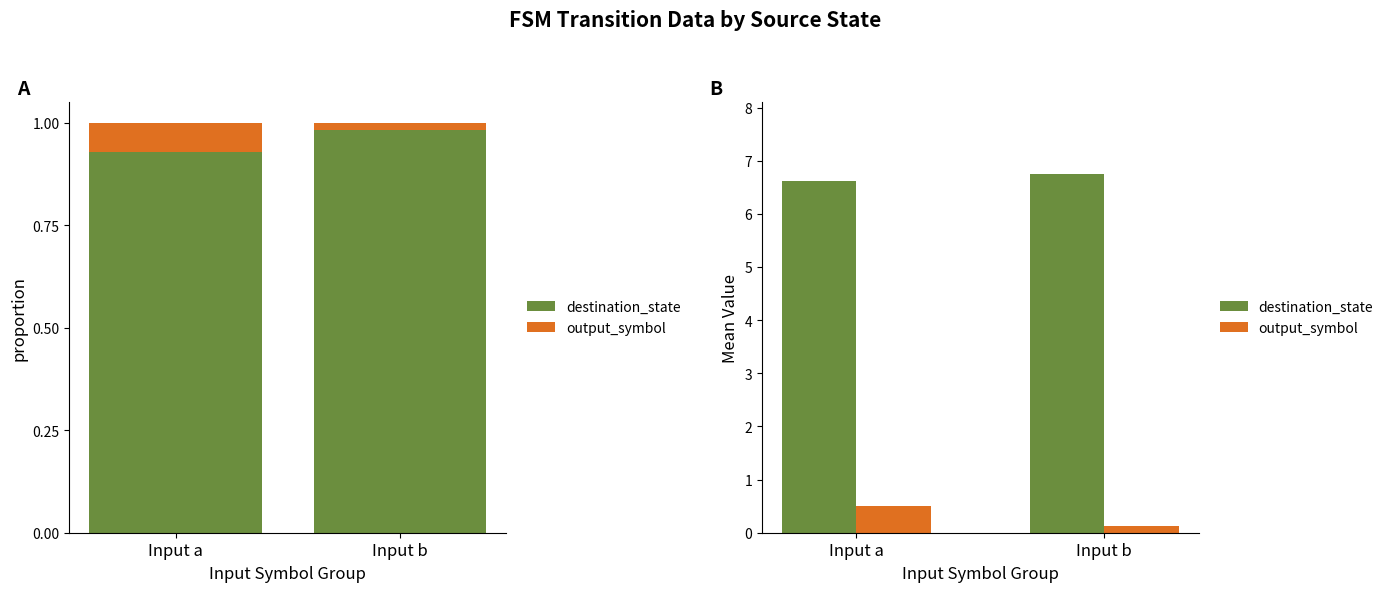

What is the value of the destination_state bar at the 1st from the left?

6.6